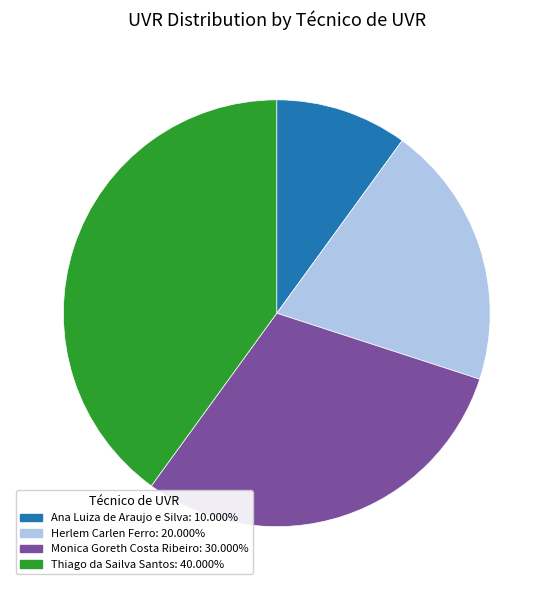

Which category has the biggest portion of the pie?

Thiago da Sailva Santos